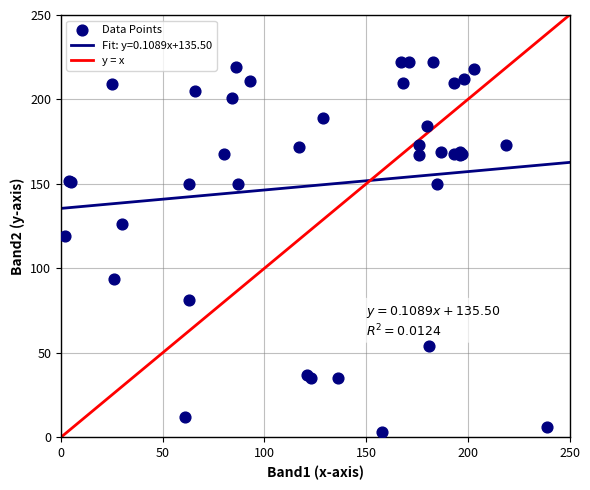

What Y value in the scatter plot is closest to 112?

119